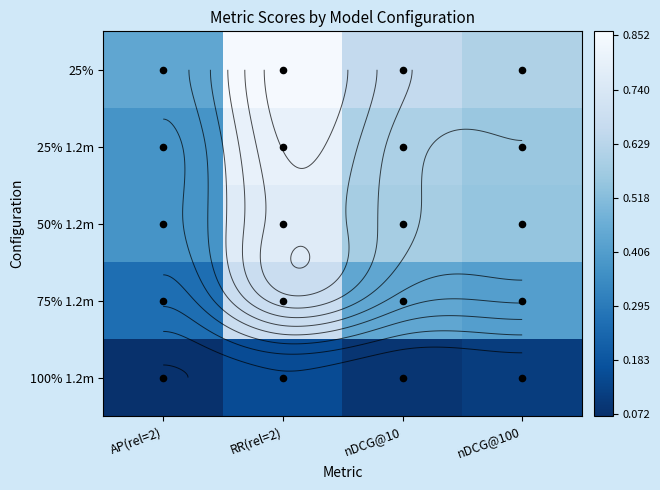

At how many categories does at least one series exceed 0?

4